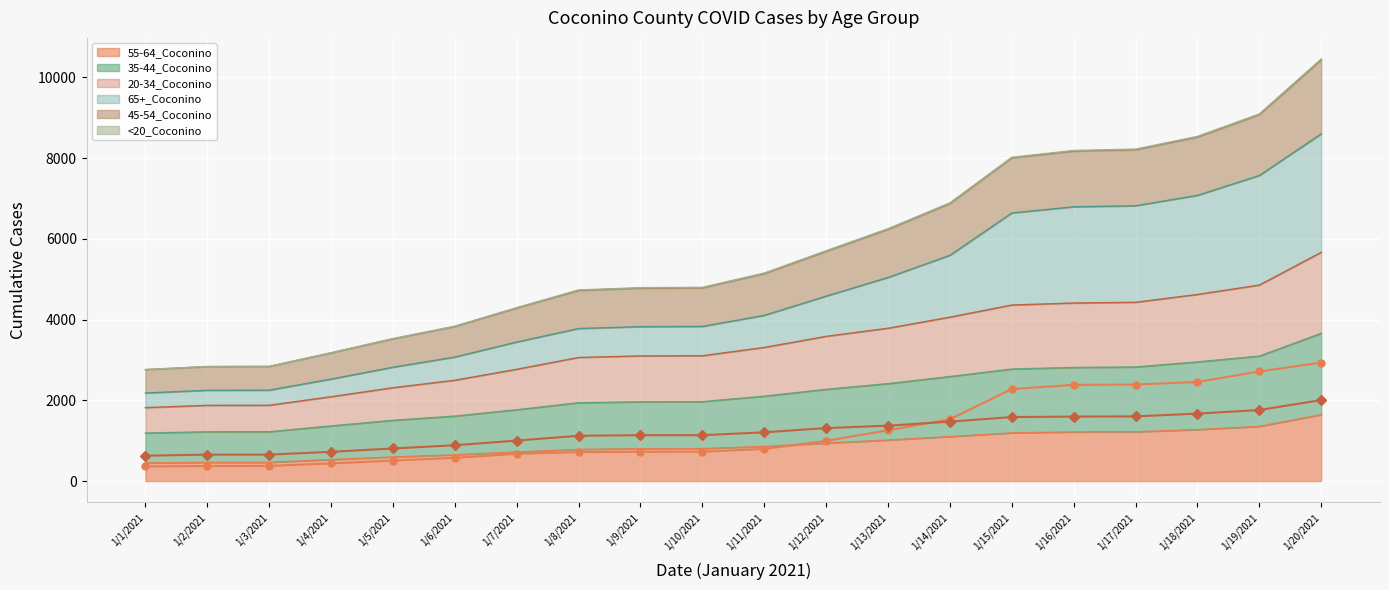

What is the difference between the 65+_Coconino (line) values at 1/2/2021 and 1/20/2021?

2562